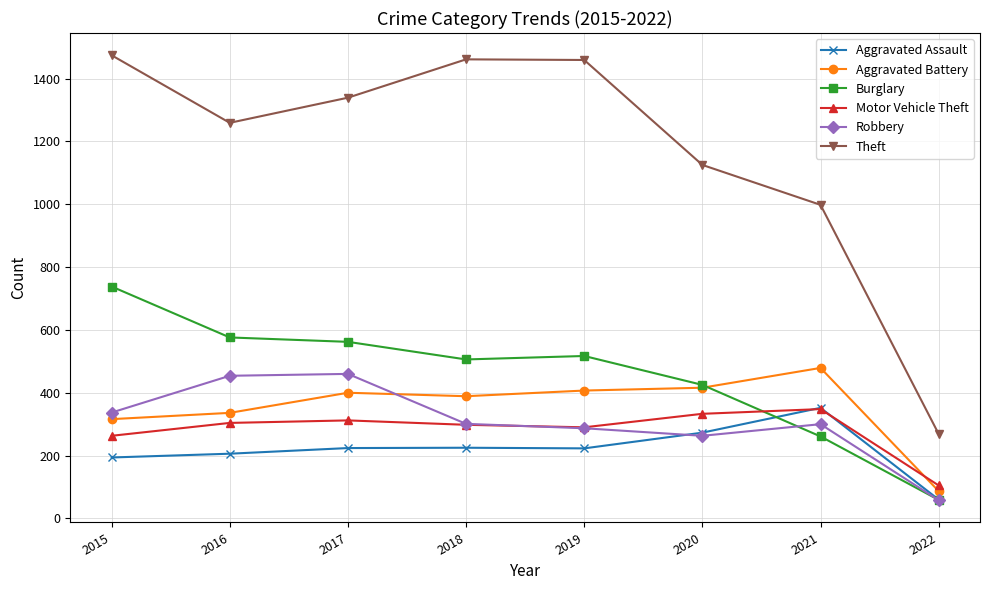

Is the value of Theft at 2020 greater than the value of Burglary at 2015?

Yes